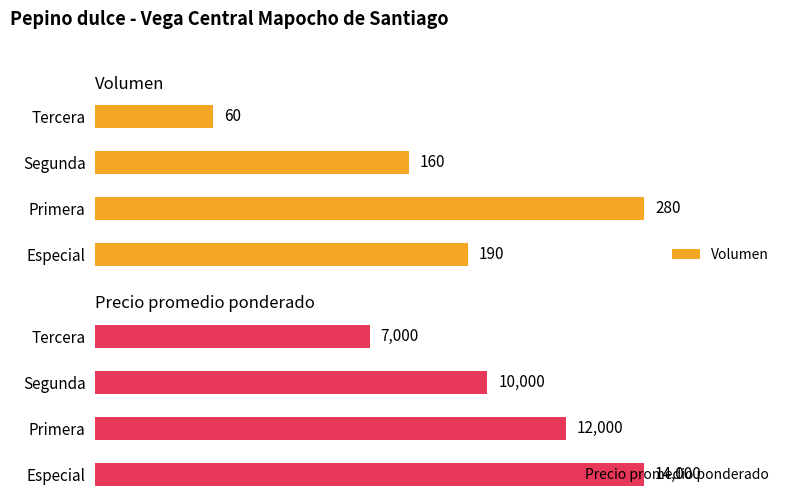

What are all the series names shown in the legend?

Volumen, Precio promedio ponderado